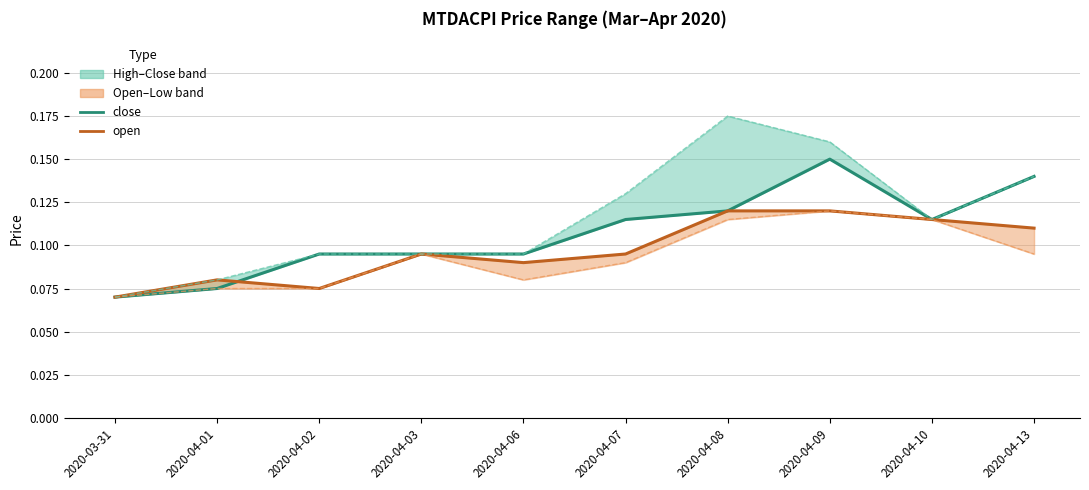

True or false: high and close intersect in this chart.

False